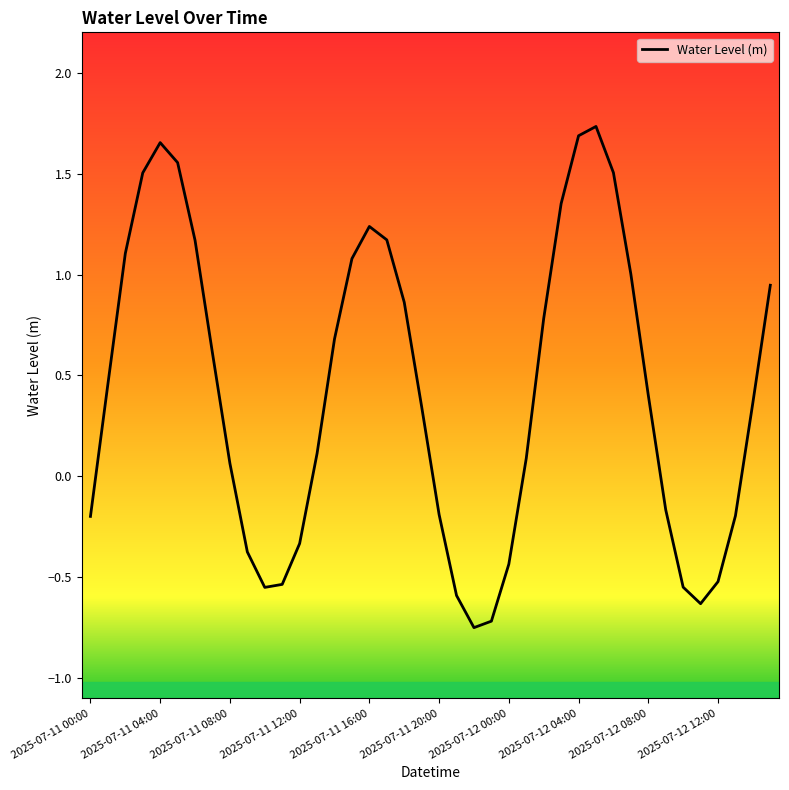

What is the difference between the maximum and minimum values?

2.5